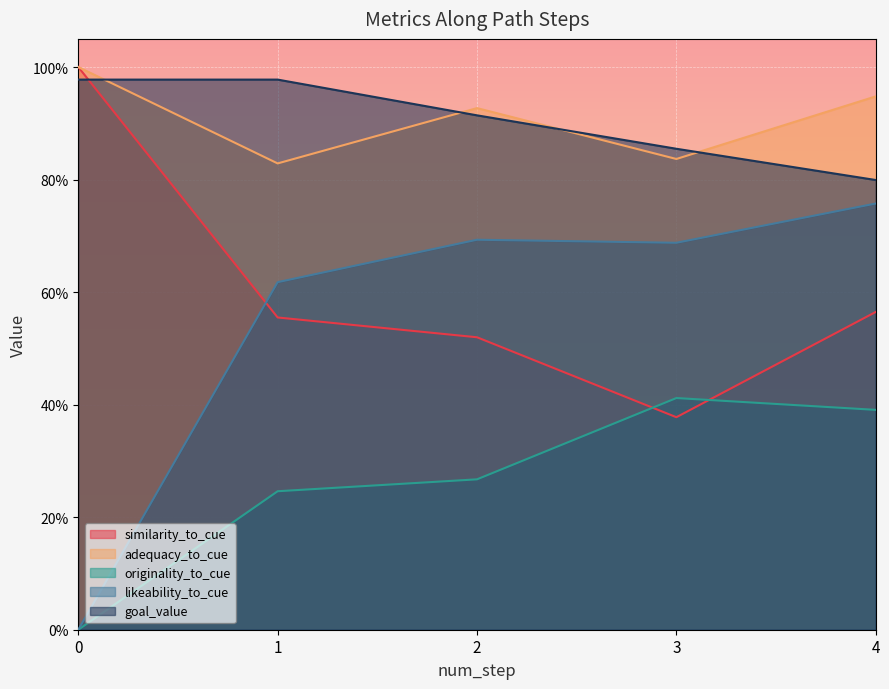

Where is goal_value nearest to the value 0?

4